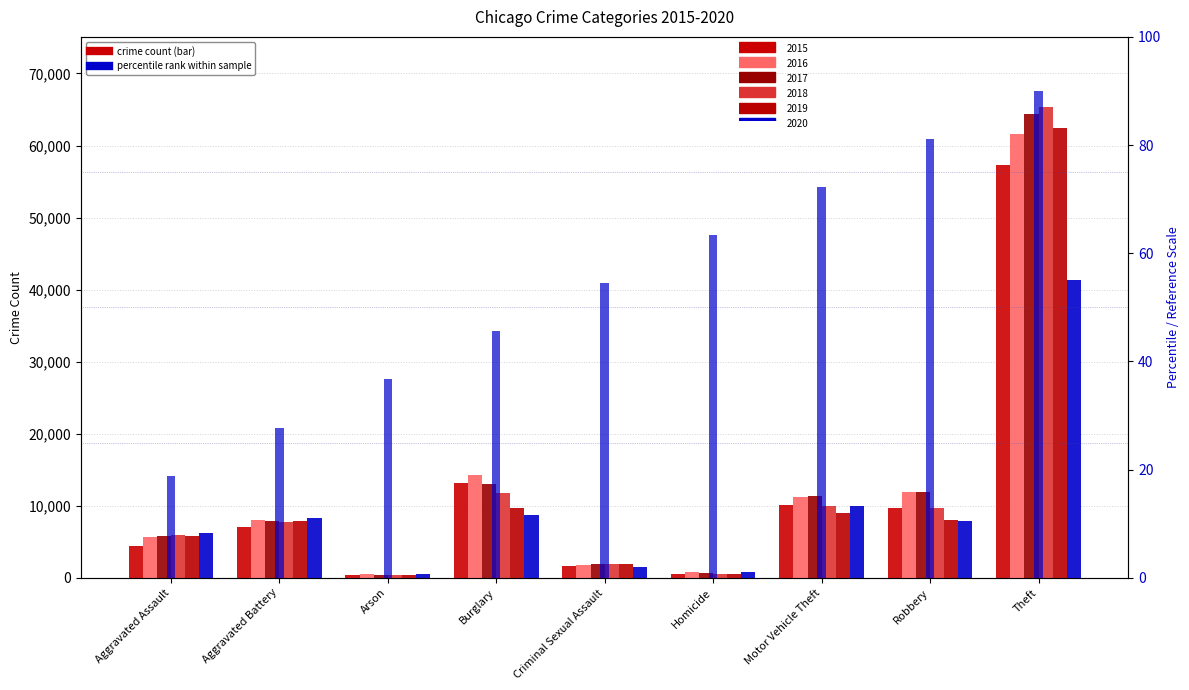

What is the label of the 2nd bar from the right?

Robbery